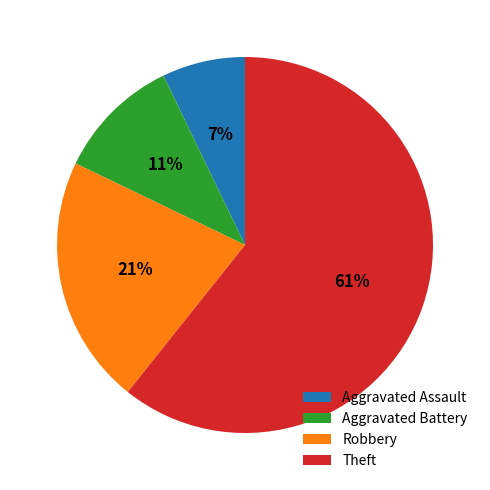

Rank the categories by value from lowest to highest.

Aggravated Assault, Aggravated Battery, Robbery, Theft